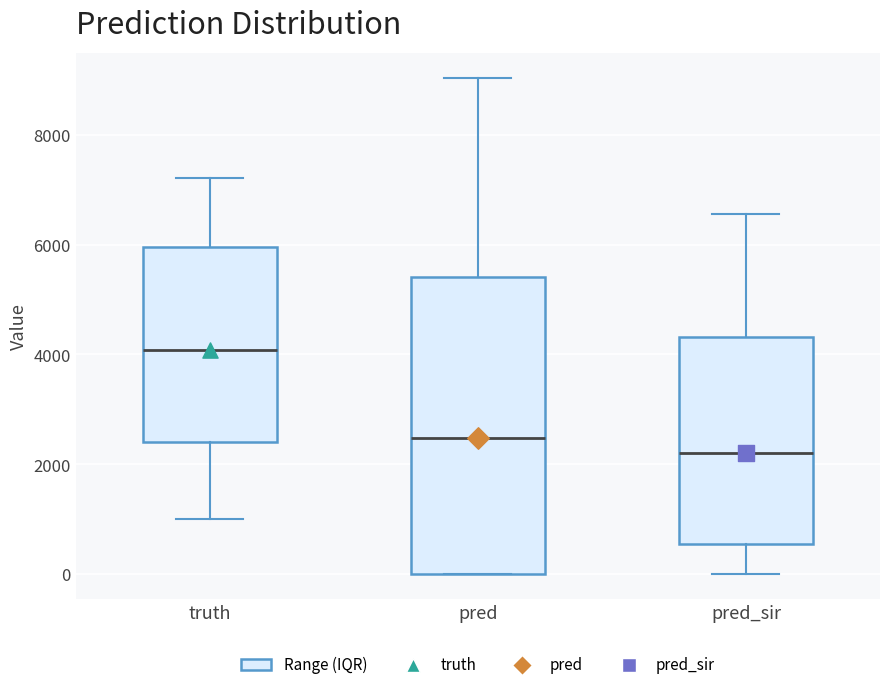

Where does the upper whisker of the box for pred_sir end on the y-axis? The values are not printed on the chart, so give them approximately, as read against the axis.

6600